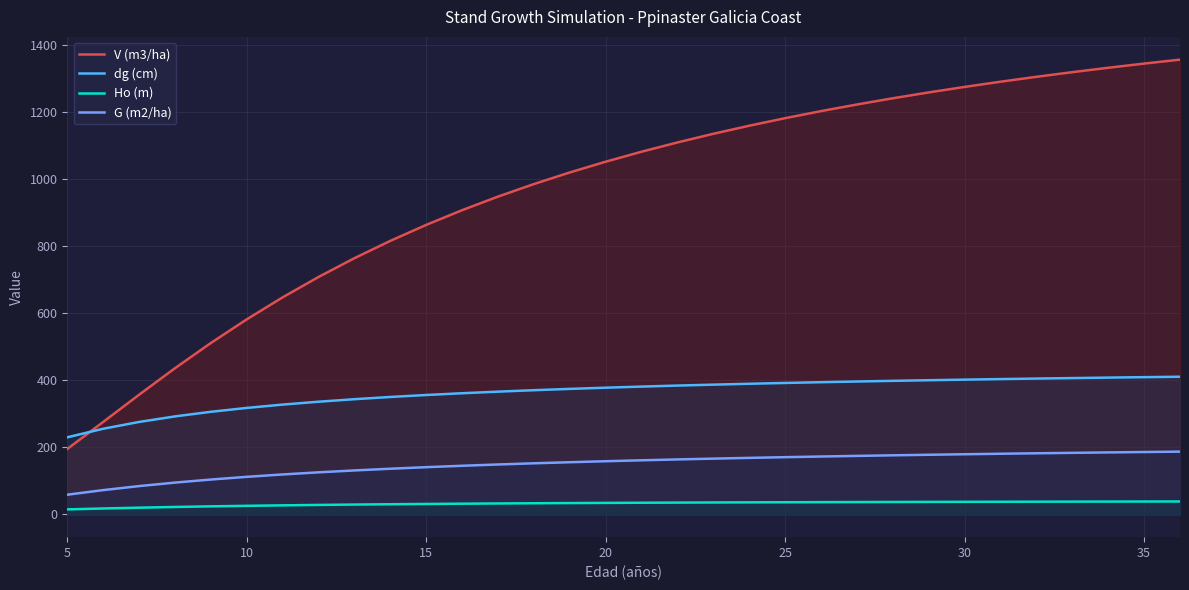

Which series has the largest range (max minus min)?

V (m3/ha)